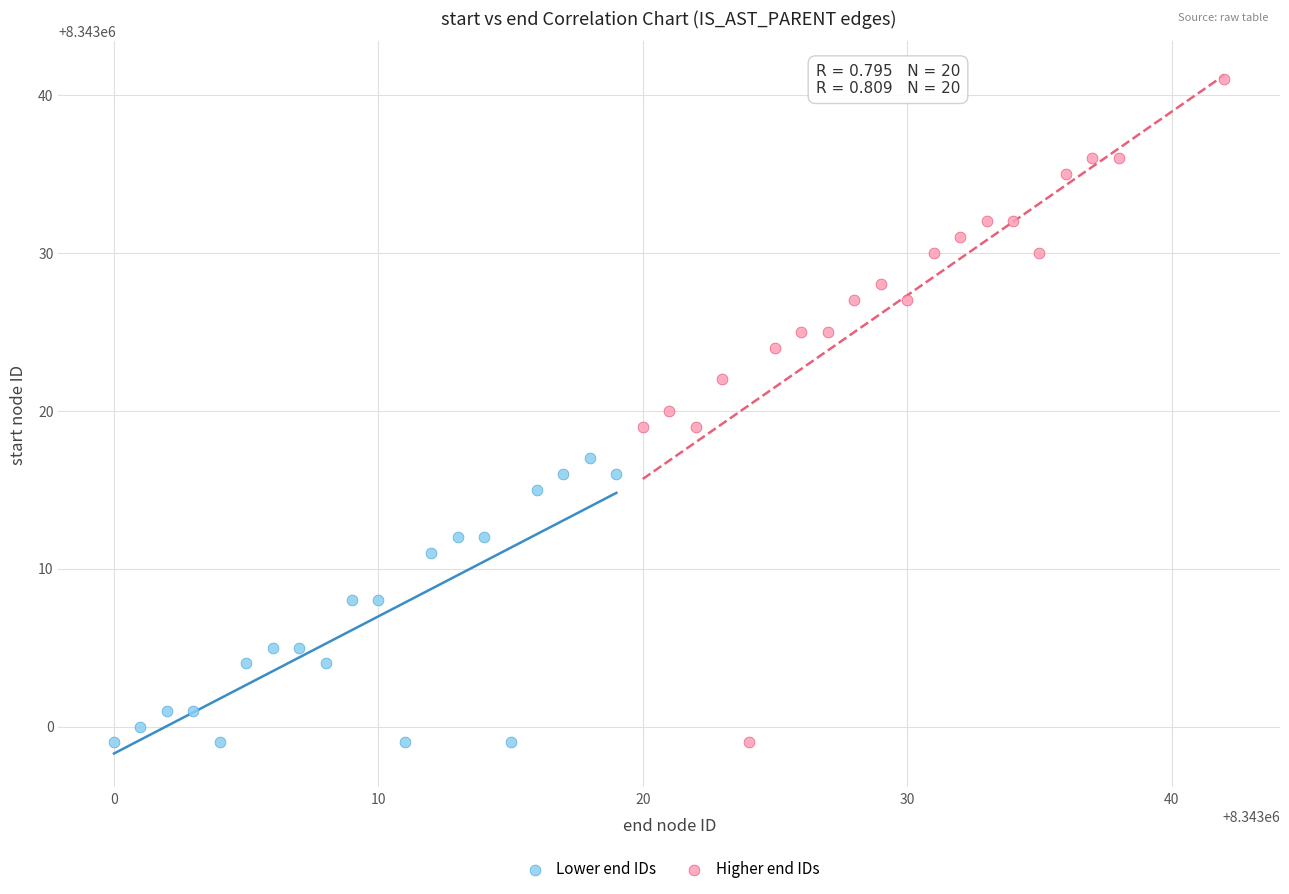

Which series has the widest spread of Y values?

Higher end IDs